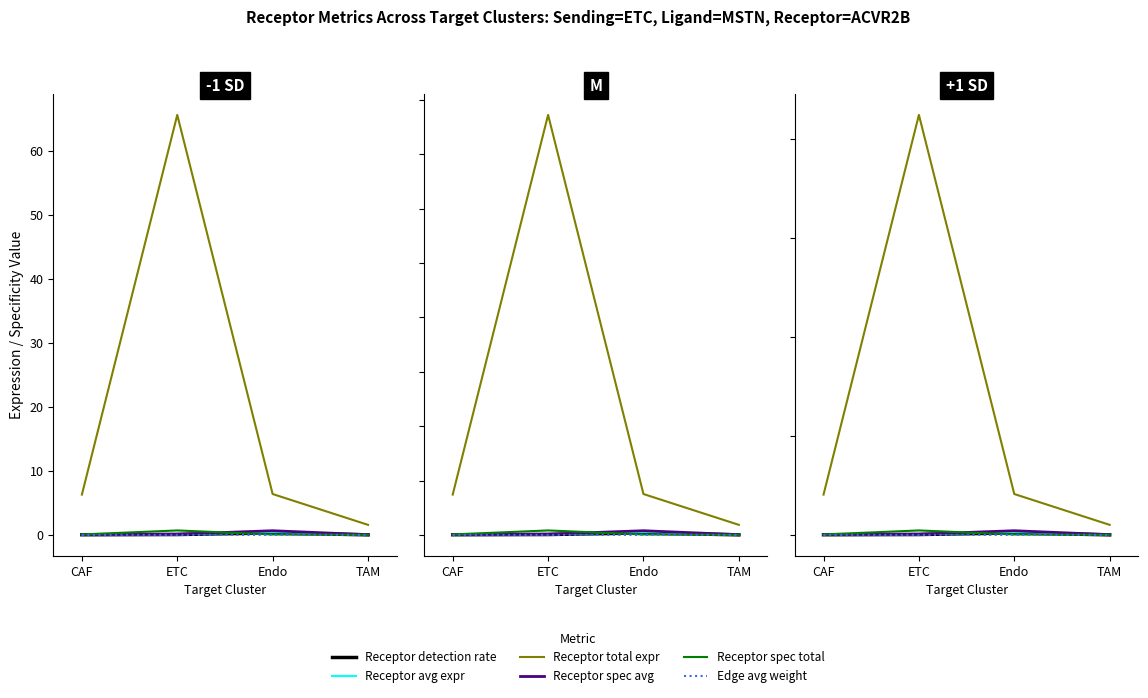

At which category does the chart reach its minimum across all series?

TAM